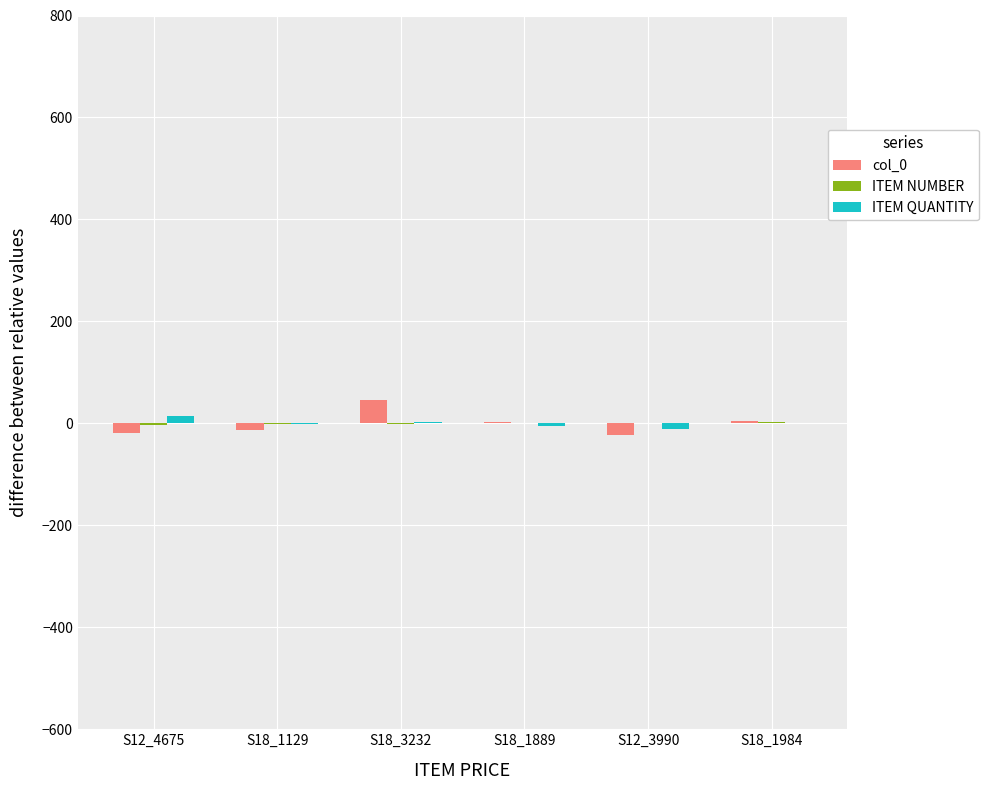

What is the greatest value displayed?

46.1